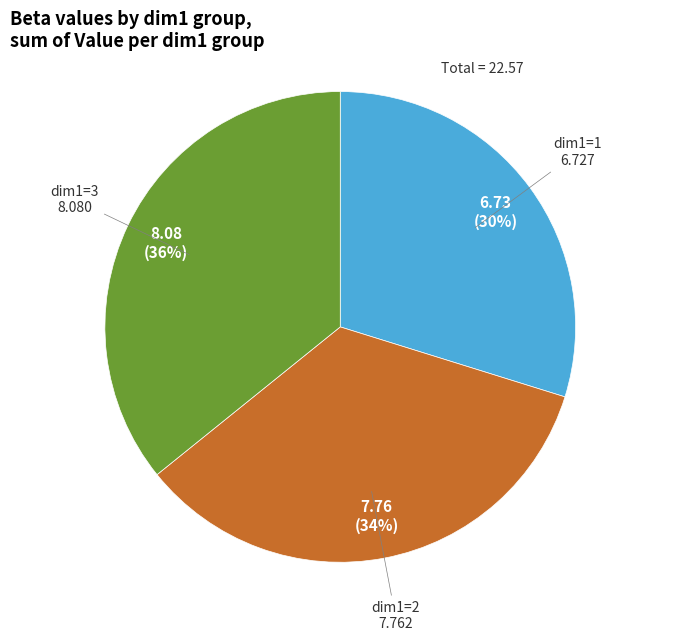

Approximately how many times larger is the value at dim1=1 compared to dim1=2?

0.9